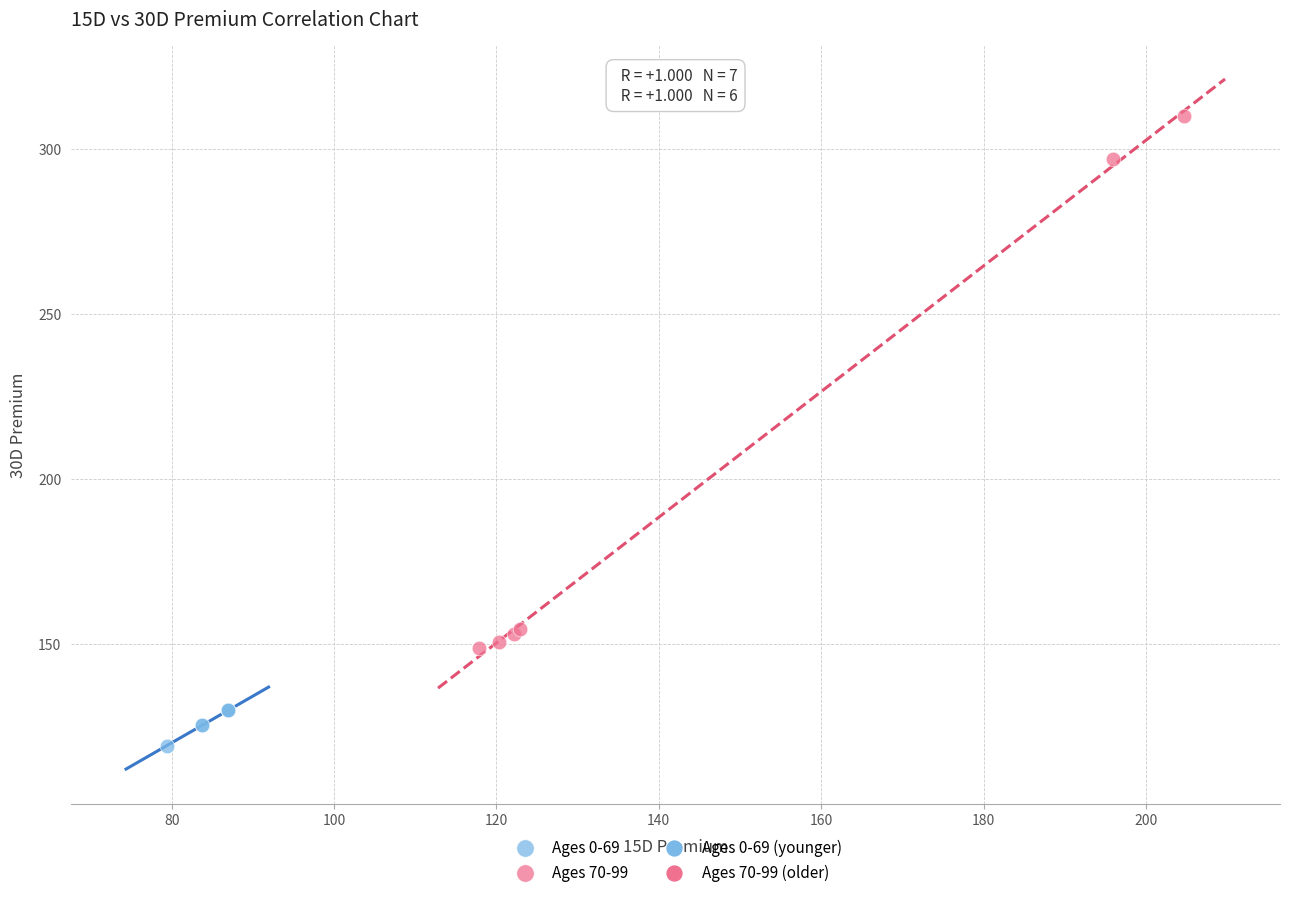

Which series reaches the minimum Y coordinate?

Ages 0-69